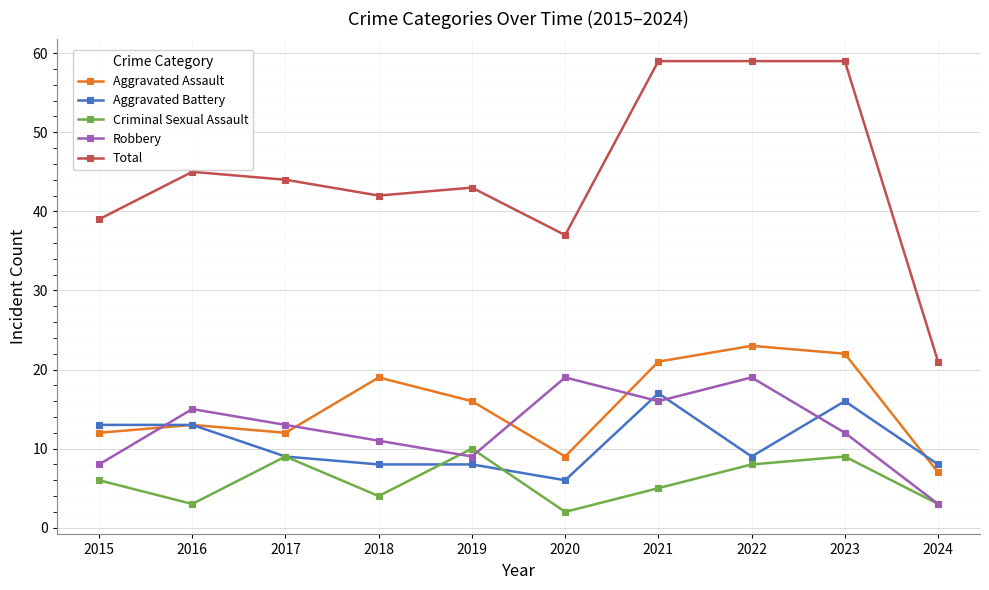

Rank the series by their maximum value, from highest to lowest.

Total, Aggravated Assault, Robbery, Aggravated Battery, Criminal Sexual Assault